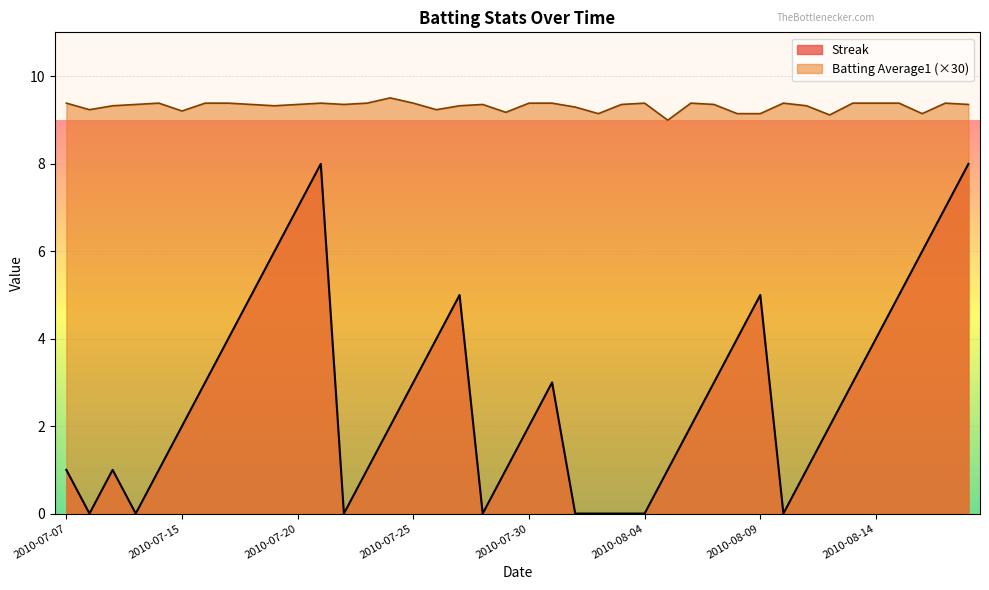

At which label is Streak closest to 4?

2010-07-17